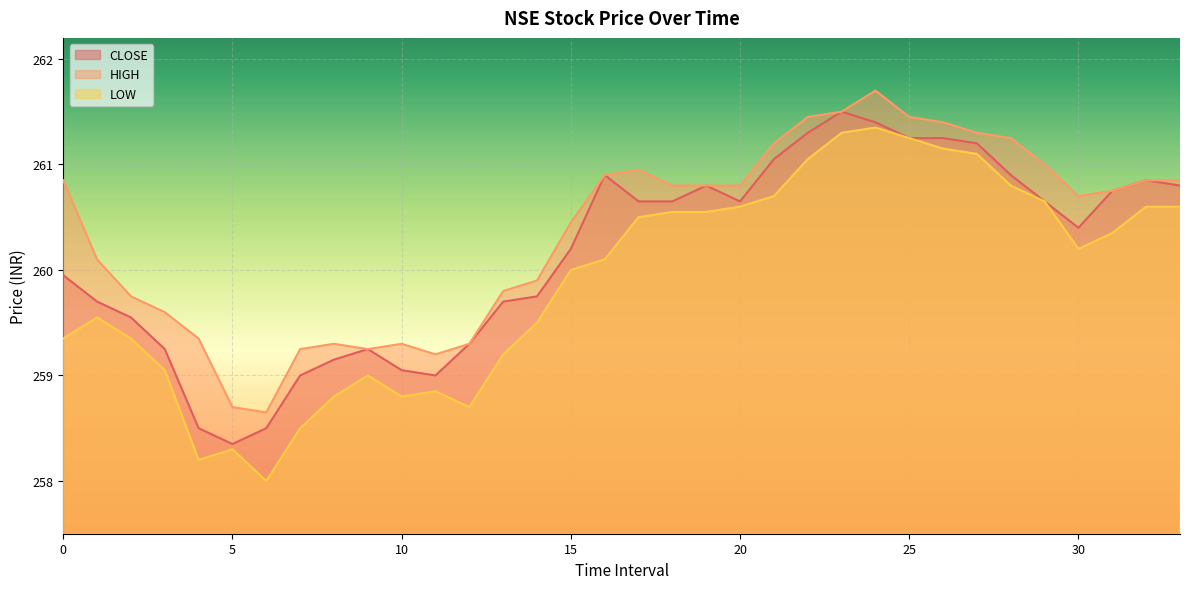

How many values in the LOW series exceed 260?

18